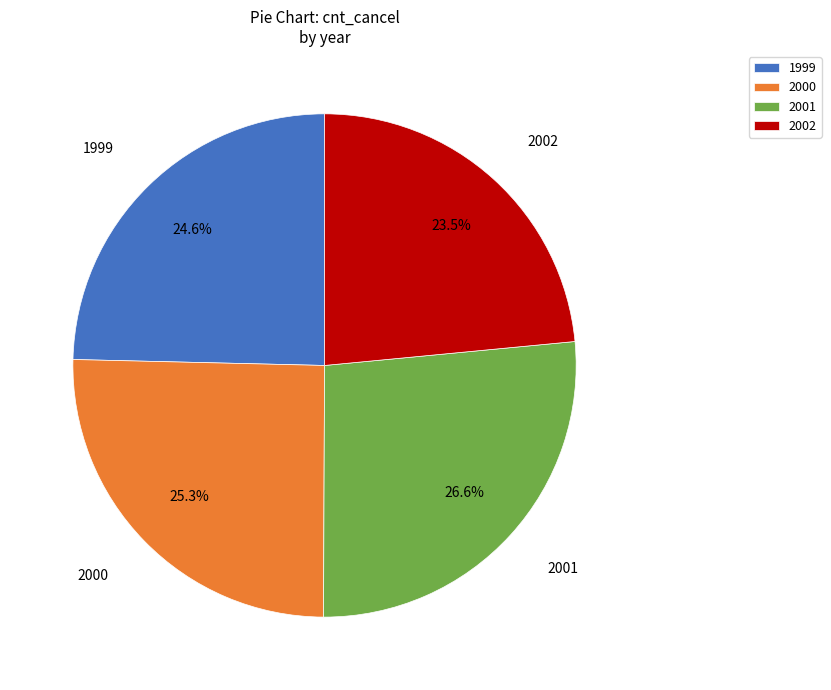

Count the number of slices in the pie.

4